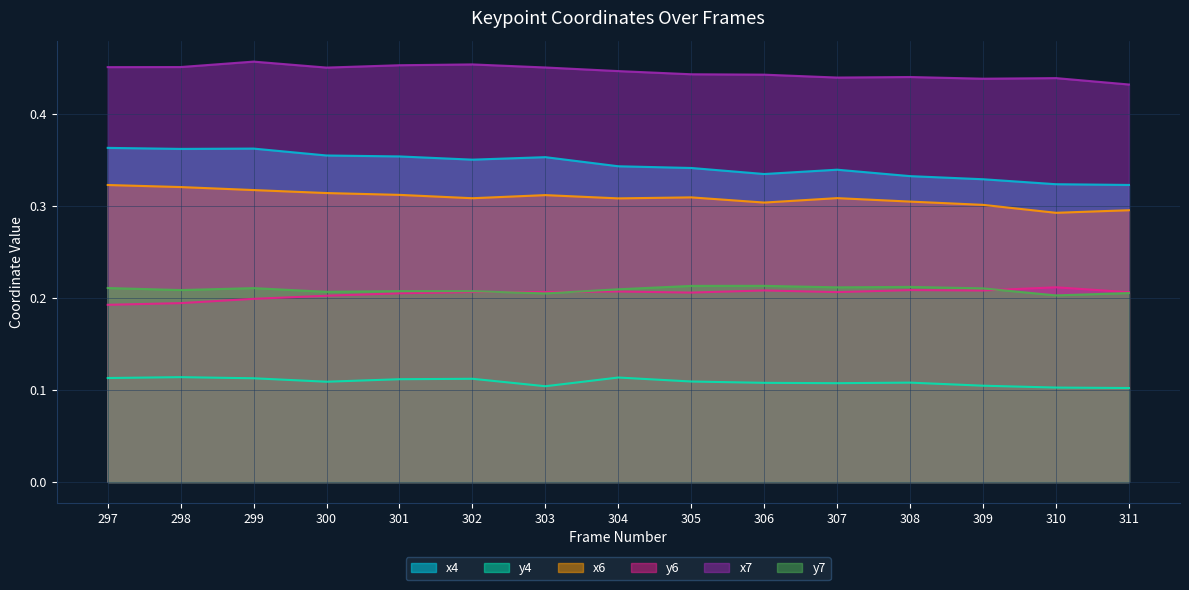

Count the number of categories in the chart.

15